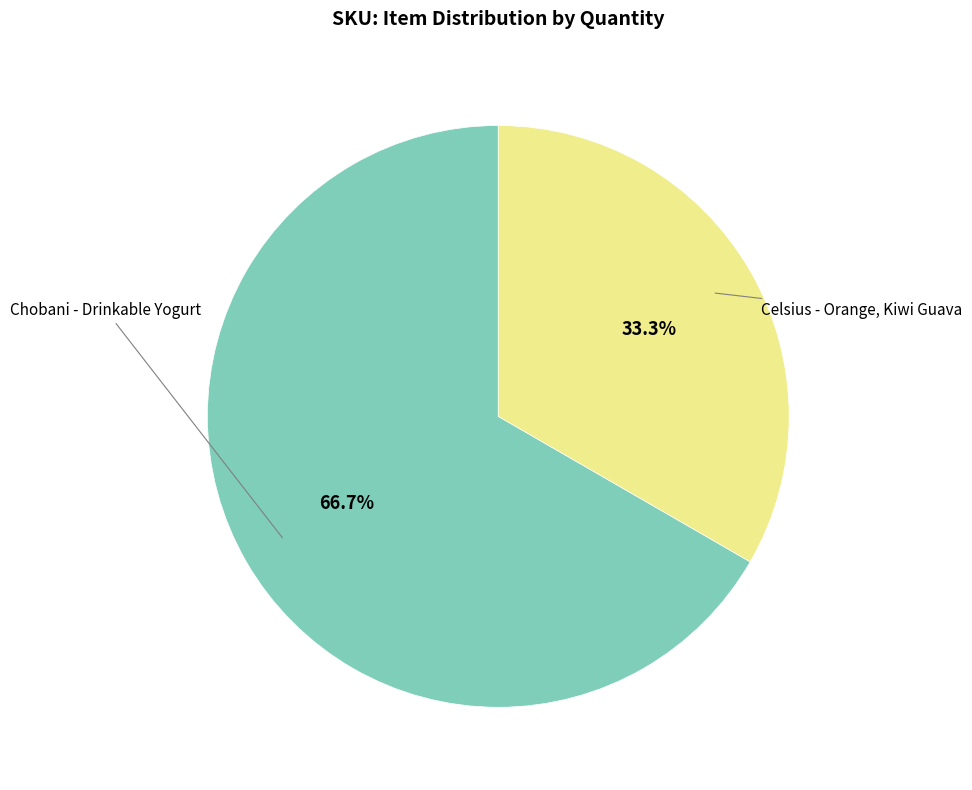

Does any single category account for the majority?

Yes